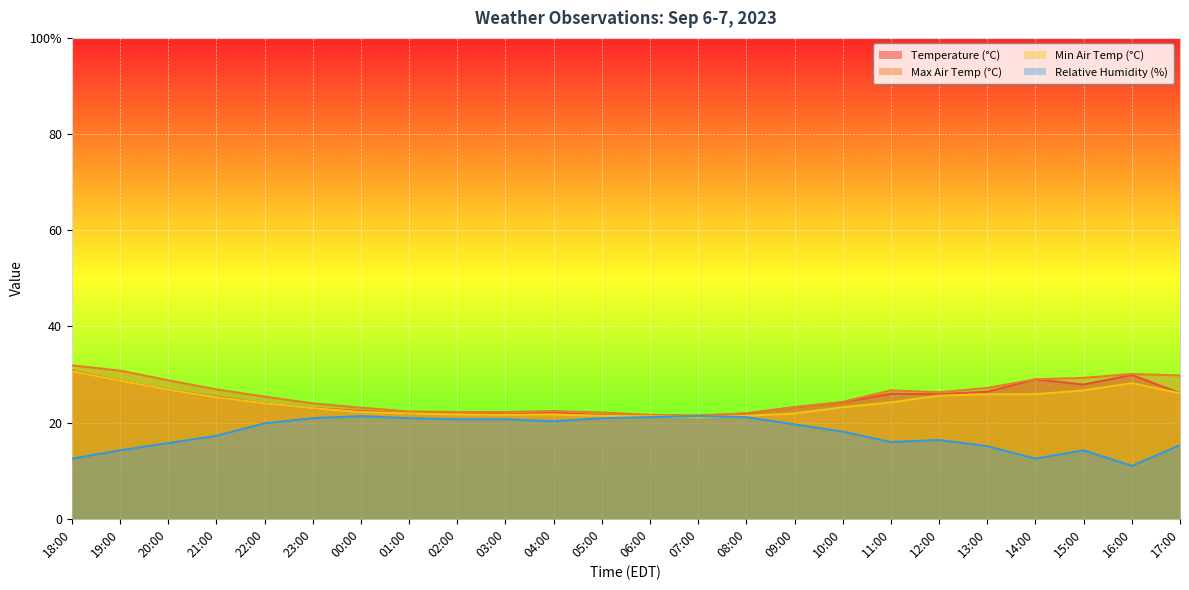

What is the value of the min_air_temp_pst1hr point at the 22nd from the left?

26.7